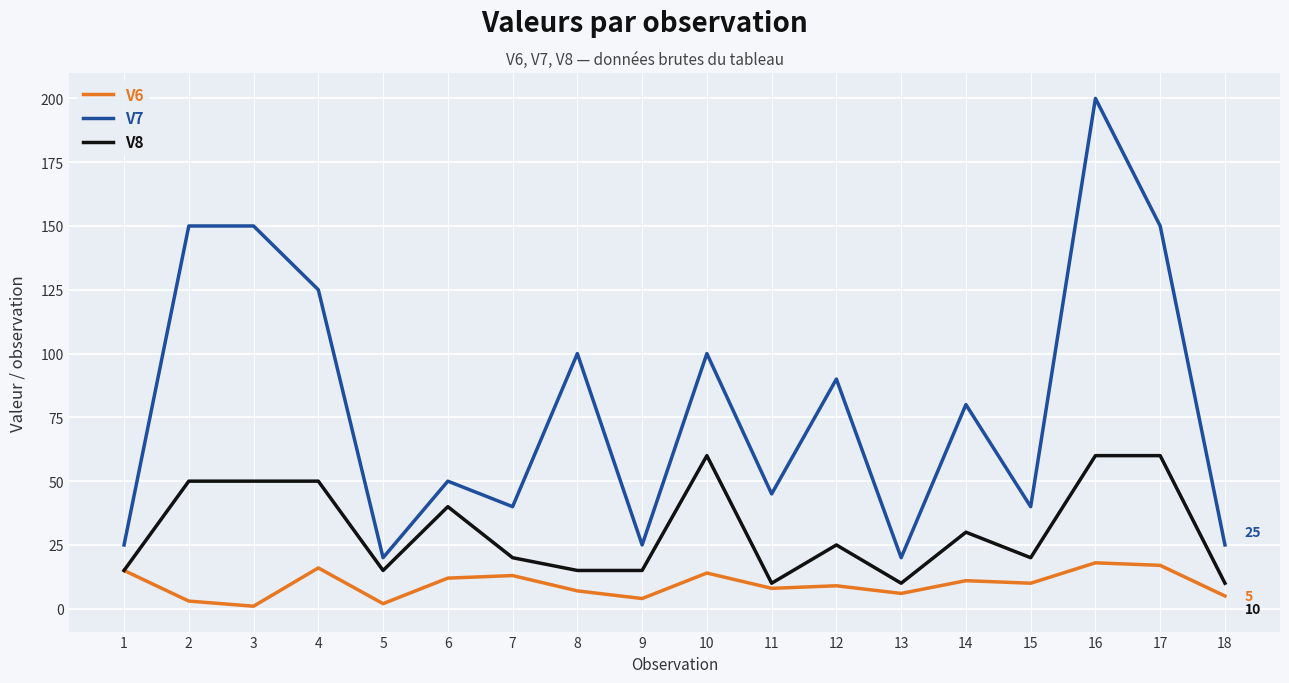

What are all the series names shown in the legend?

V6, V7, V8